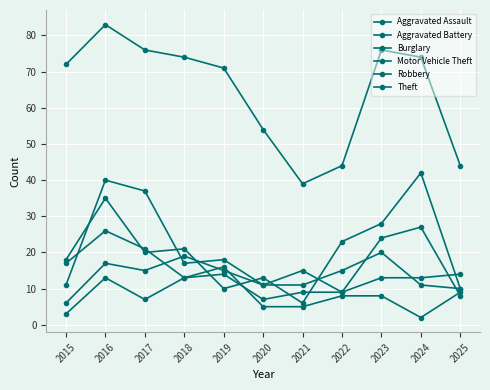

Count the number of categories in the chart.

11